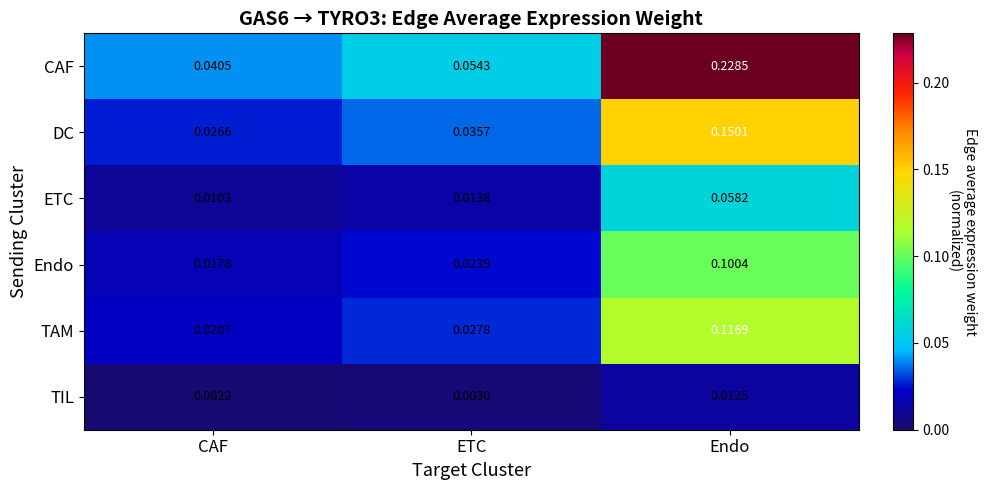

How many categories are shown in the chart?

3